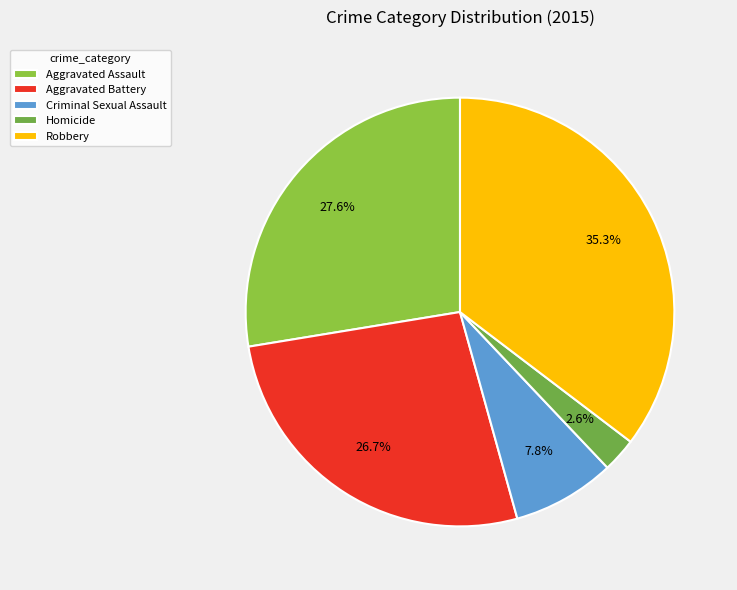

Is Aggravated Assault the majority of the pie?

No